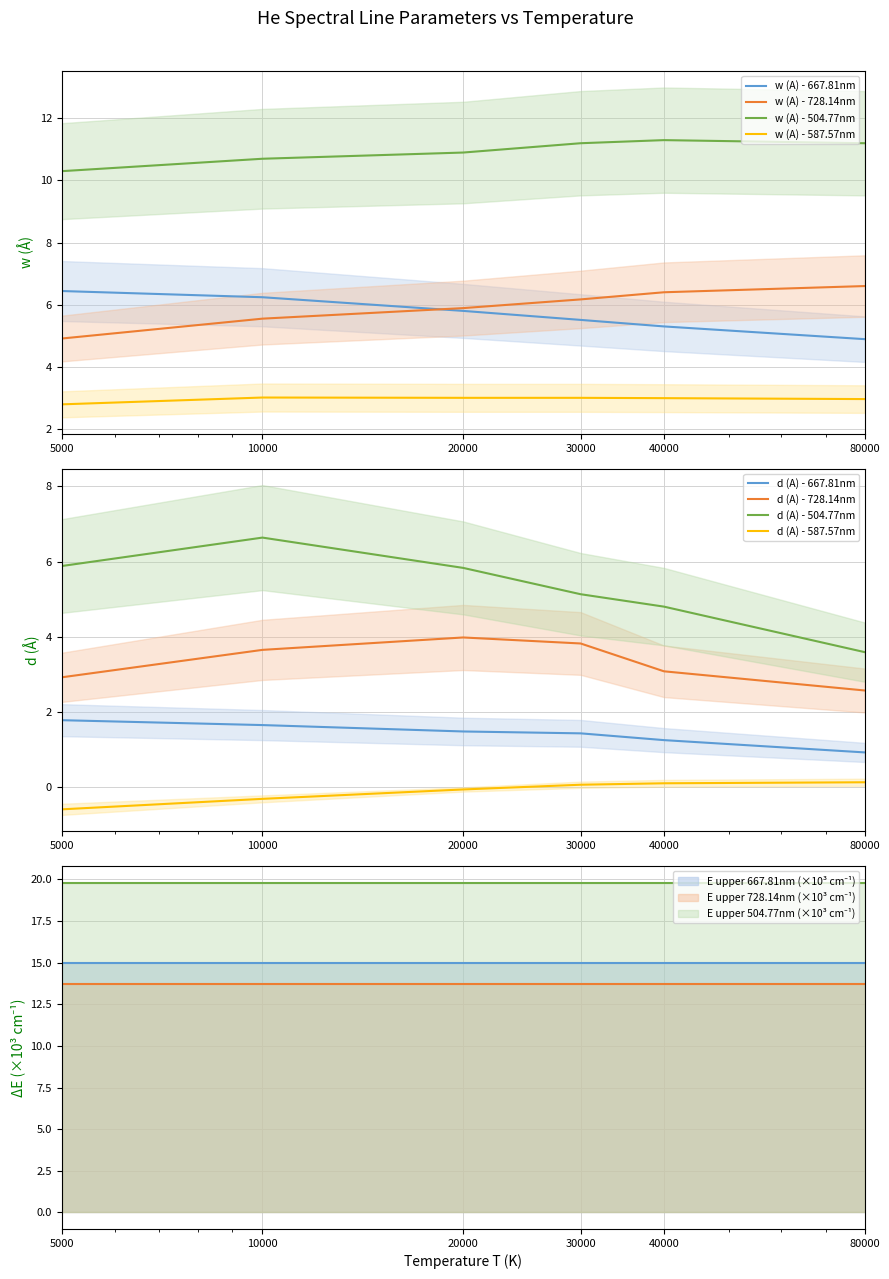

True or false: w (A) - 667.81nm and w (A) - 587.57nm cross at least once.

False